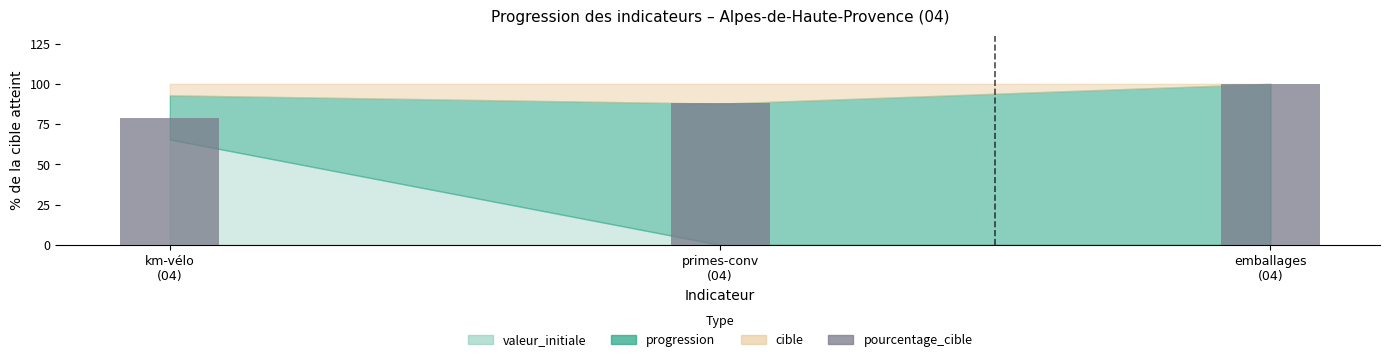

What is the sum of all values?

267